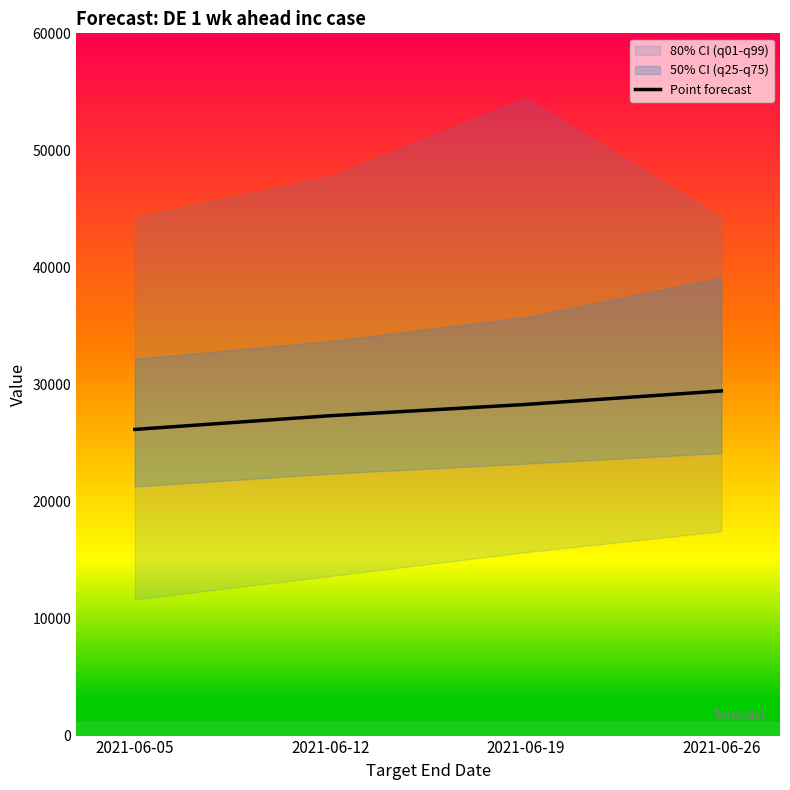

Which label corresponds to the largest value in the chart?

2021-06-26